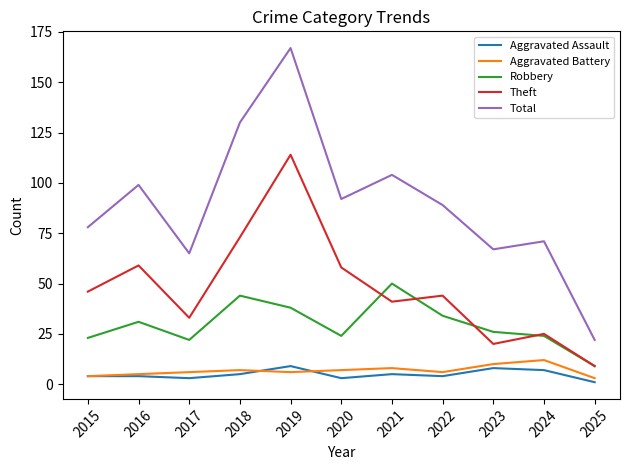

Does the chart have visible grid lines?

No